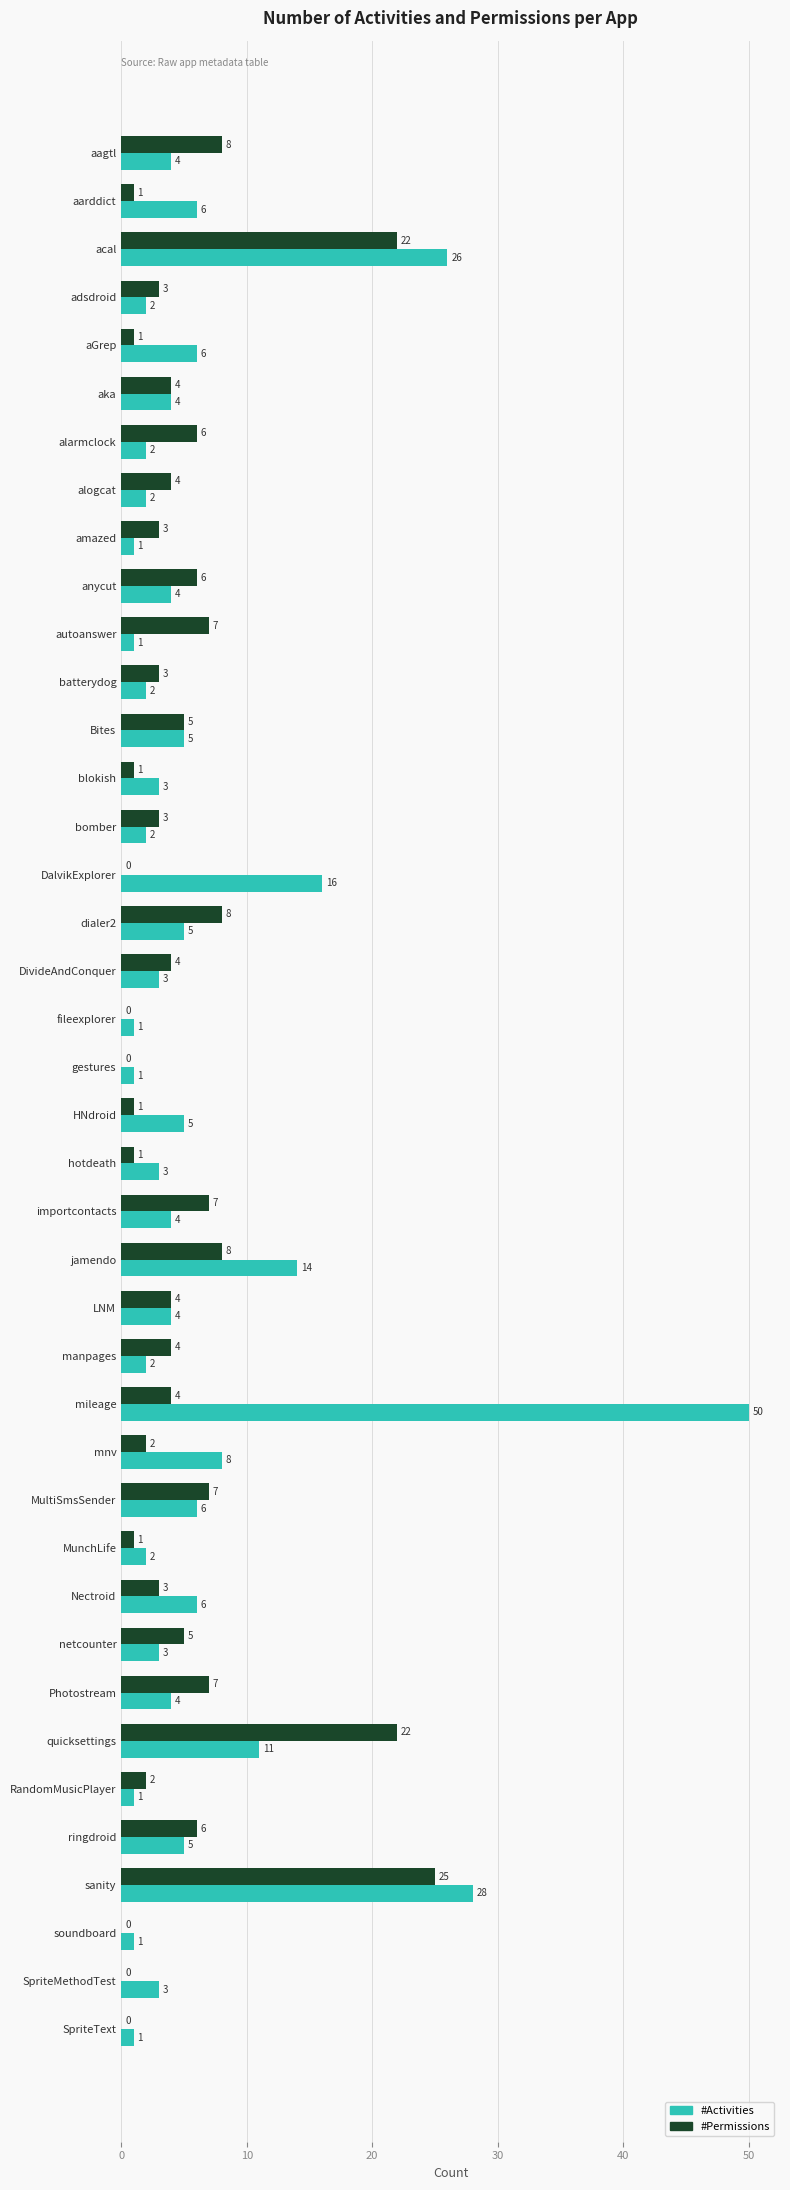

The value of #Activities at hotdeath is 3. True or false?

True